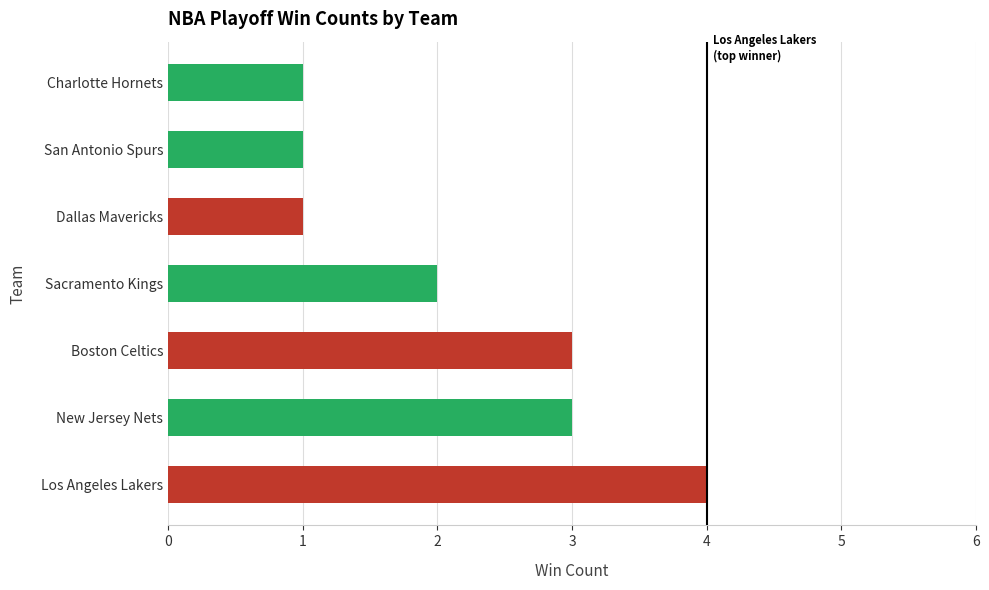

What is the difference between the second highest and second lowest values?

2